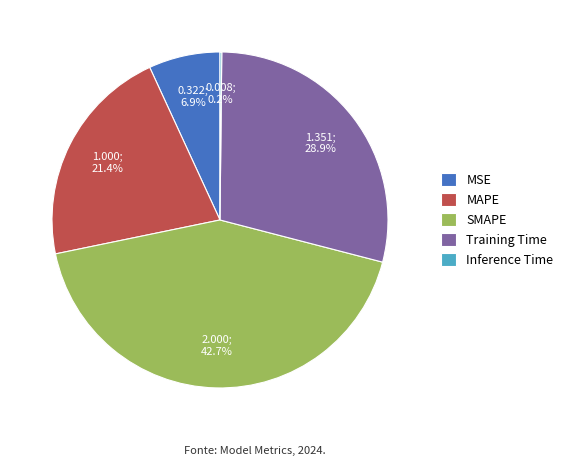

Which slice is the largest?

SMAPE